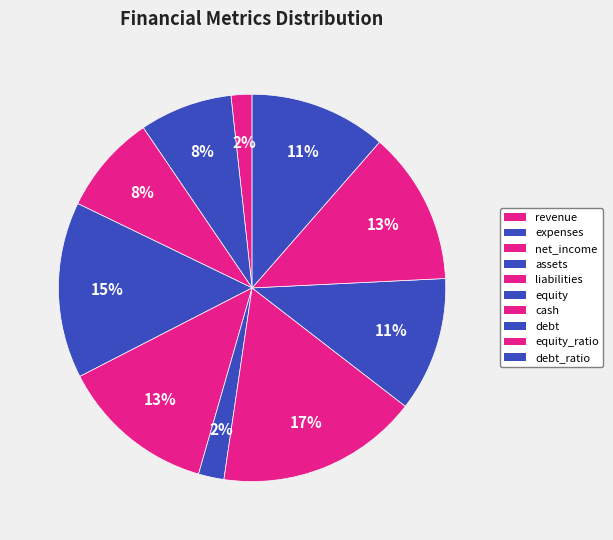

How many slices are in this pie chart?

10